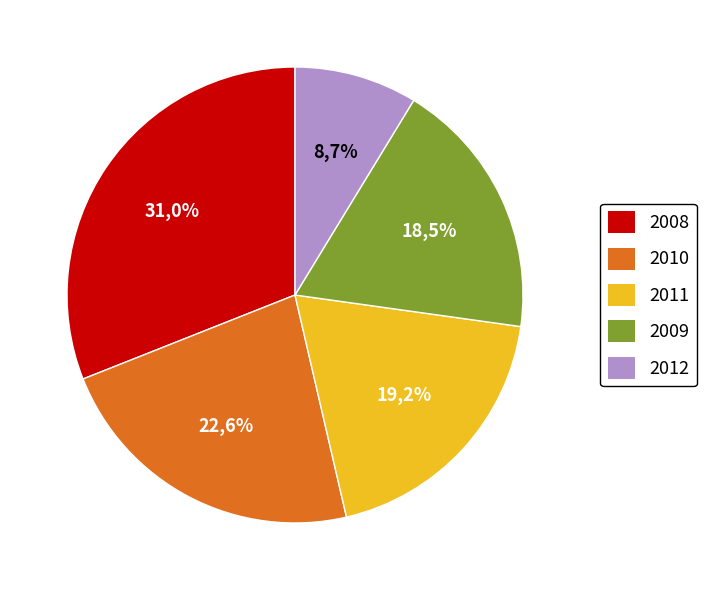

Is it true that 2017 is 9% of the pie?

False